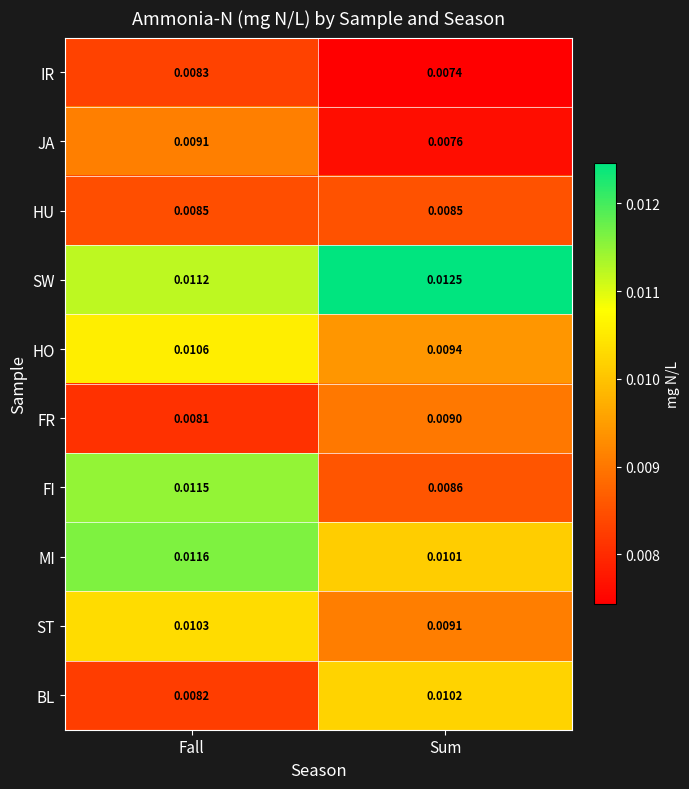

Rank the series at Fall from lowest to highest value.

FR, BL, IR, HU, JA, ST, HO, SW, FI, MI